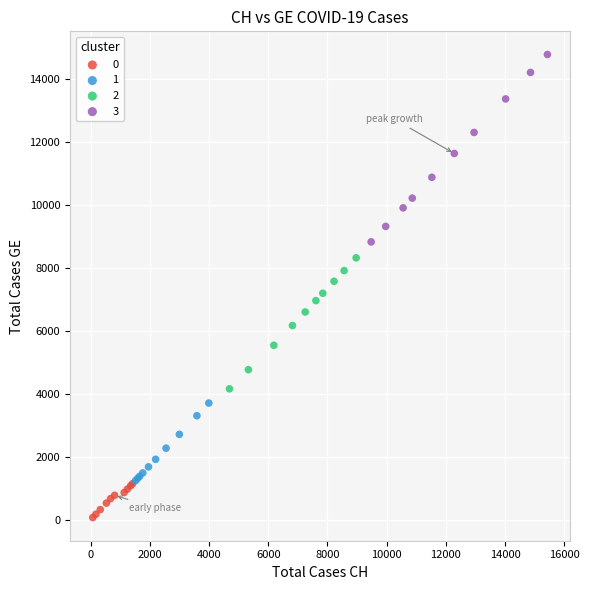

Which series has the widest spread of Y values?

3